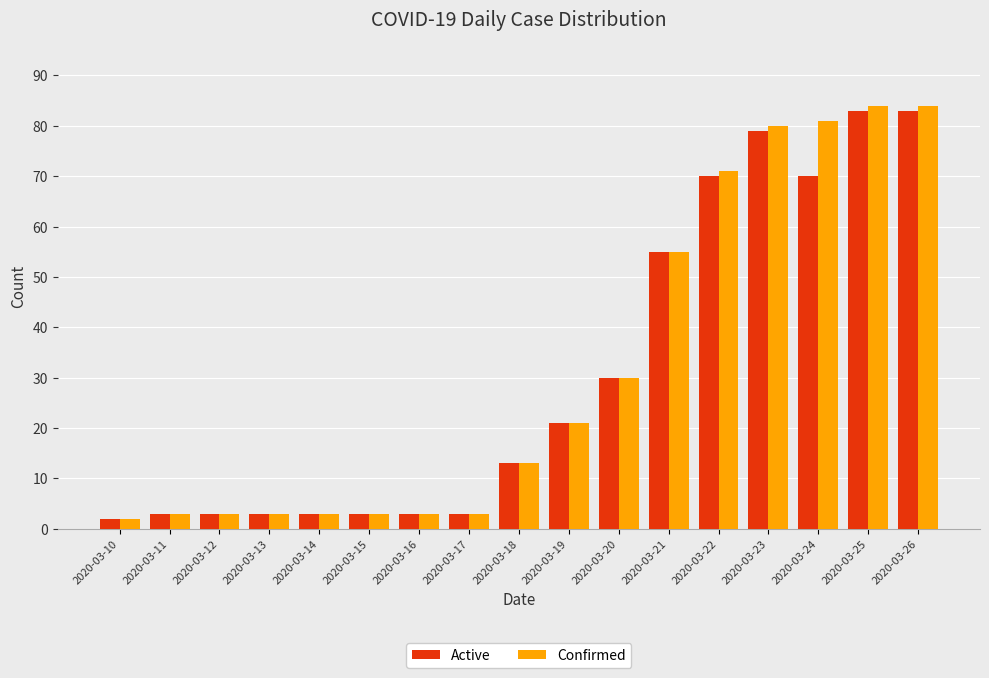

Reading left to right, list all the values displayed in this chart.

Active: 2	3	3	3	3	3	3	3	13	21	30	55	70	79	70	83	83
Confirmed: 2	3	3	3	3	3	3	3	13	21	30	55	71	80	81	84	84